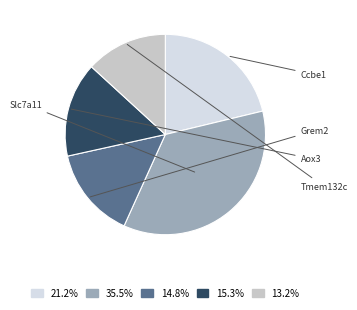

To the nearest percent, what is the average slice percentage?

20%